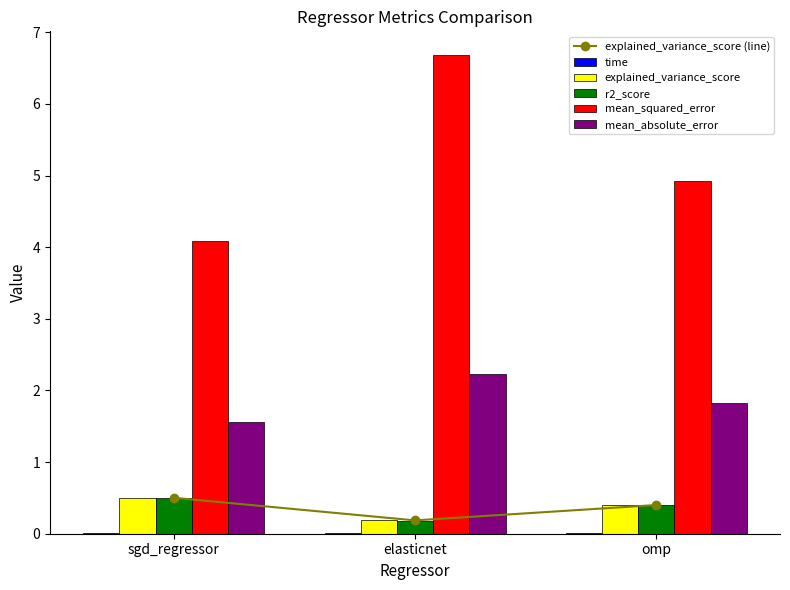

Reading right to left, what are all the values shown in this chart?

explained_variance_score (line): 0.4	0.2	0.5
time: 0.0	0.0	0.0
explained_variance_score: 0.4	0.2	0.5
r2_score: 0.4	0.2	0.5
mean_squared_error: 4.9	6.7	4.1
mean_absolute_error: 1.8	2.2	1.6